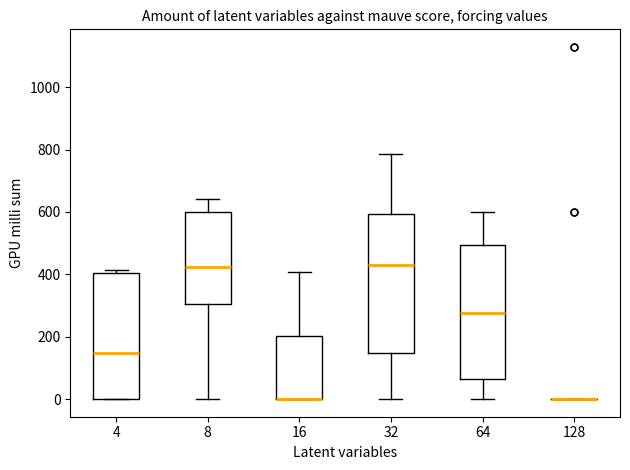

Reading left to right, read every box against the y-axis: the position of its median line, the range the box covers, and the ends of its whiskers. The values are not printed on the chart, so give them approximately, as read against the axis.

4: median 140, box 0 to 400, whiskers 0 to 420
8: median 420, box 300 to 600, whiskers 0 to 640
16: median 0 (drawn on the box's lower edge), box 0 to 200, whiskers 0 to 400
32: median 440, box 140 to 600, whiskers 0 to 780
64: median 280, box 60 to 500, whiskers 0 to 600
128: box collapsed to a line at 0, whiskers 0 to 0